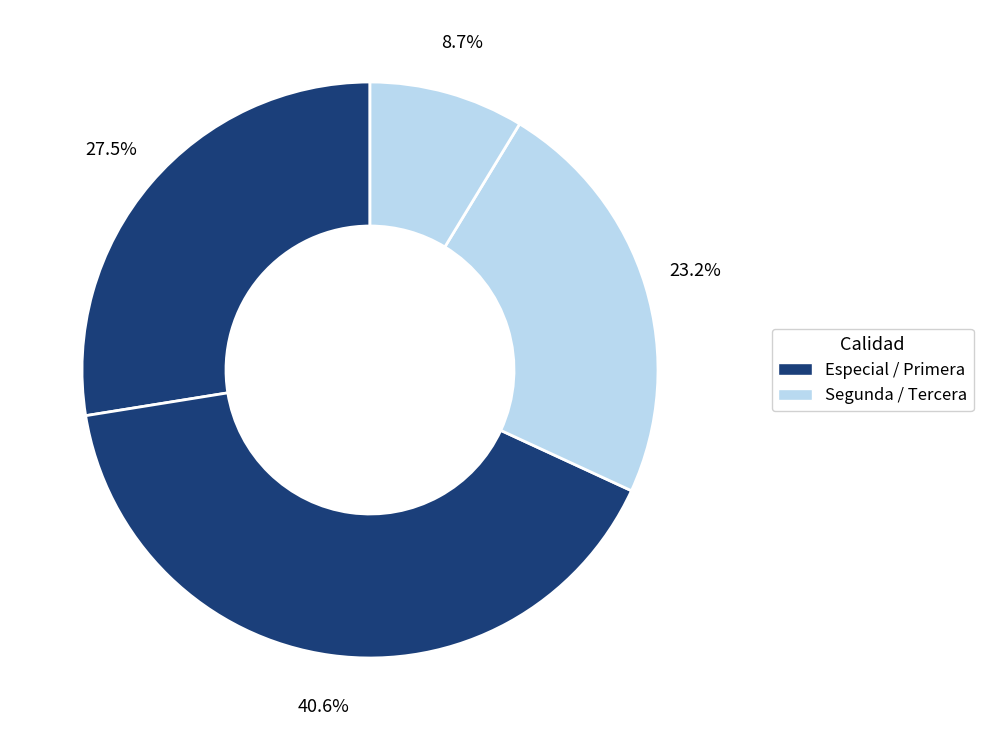

How many segments does this pie chart have?

4